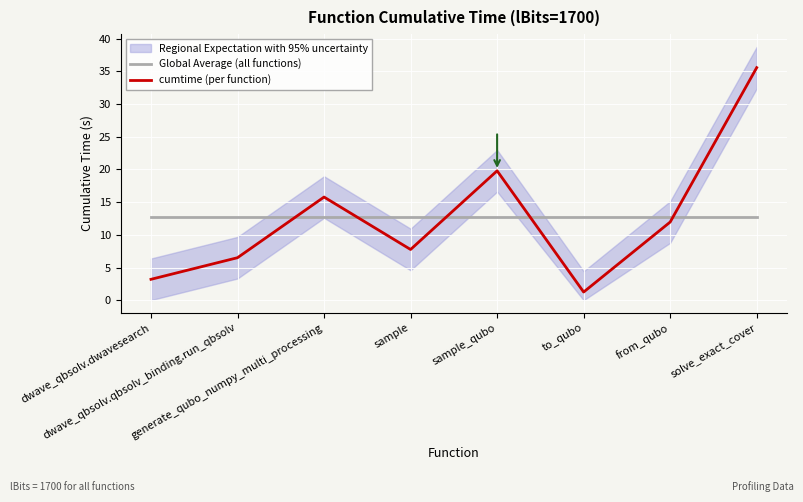

What value does the Global Average (all functions) series have at sample?

12.7